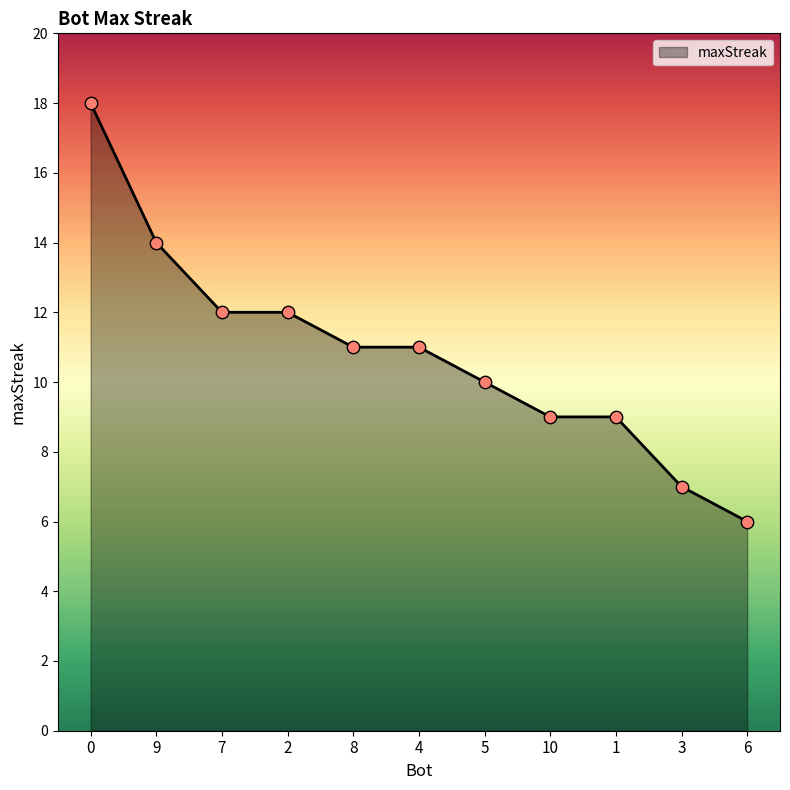

Approximately how many times larger is the value at 1 compared to 5?

0.9